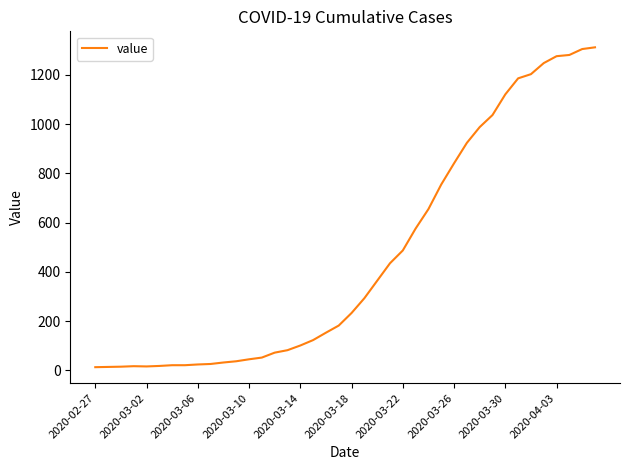

What is the difference between the maximum and minimum values?

1299